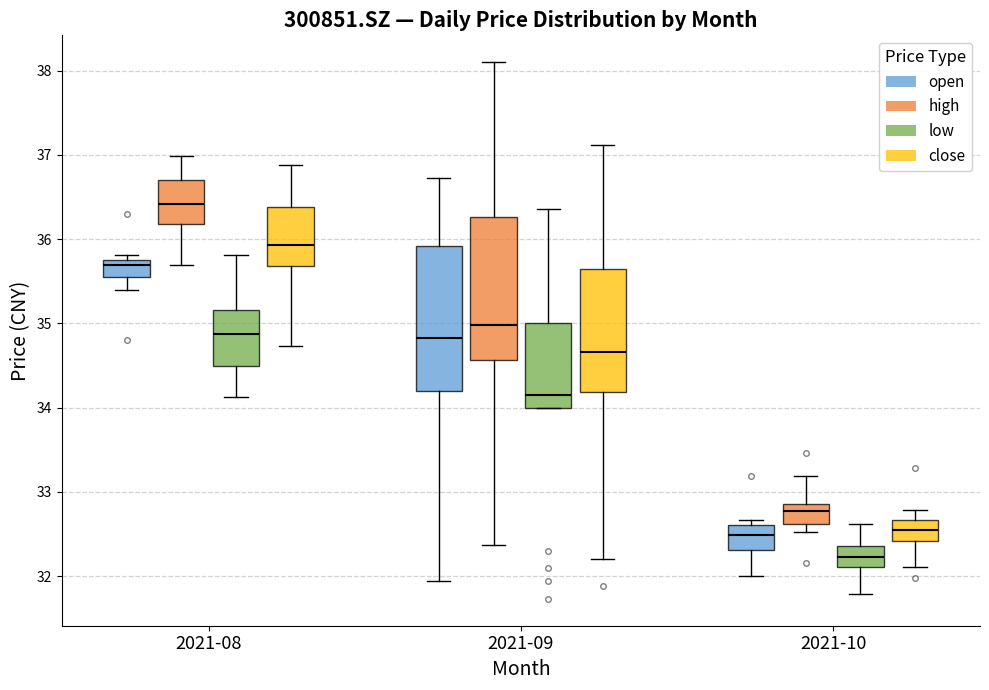

Which box has the highest median line?

2021-08 (high)